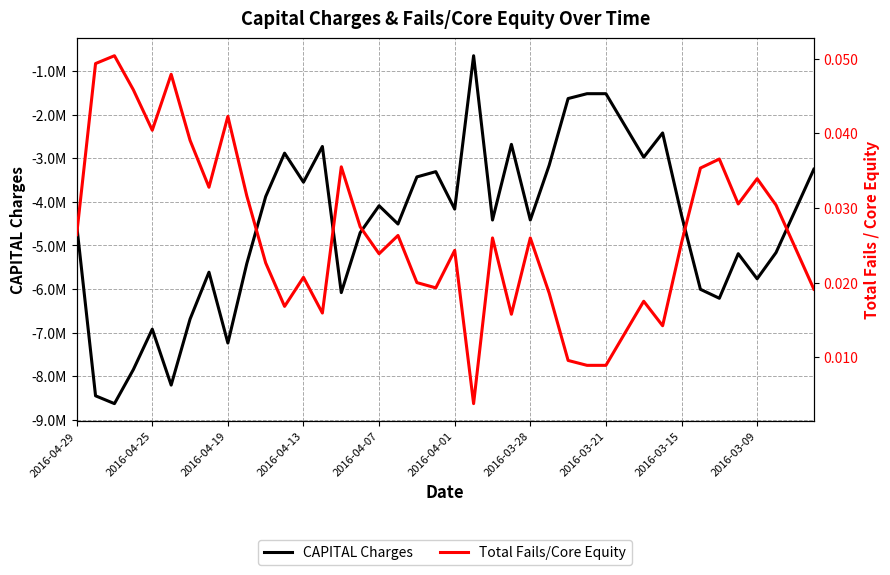

Rank the series by their average value, from highest to lowest.

Total Fails/Core Equity, CAPITAL Charges